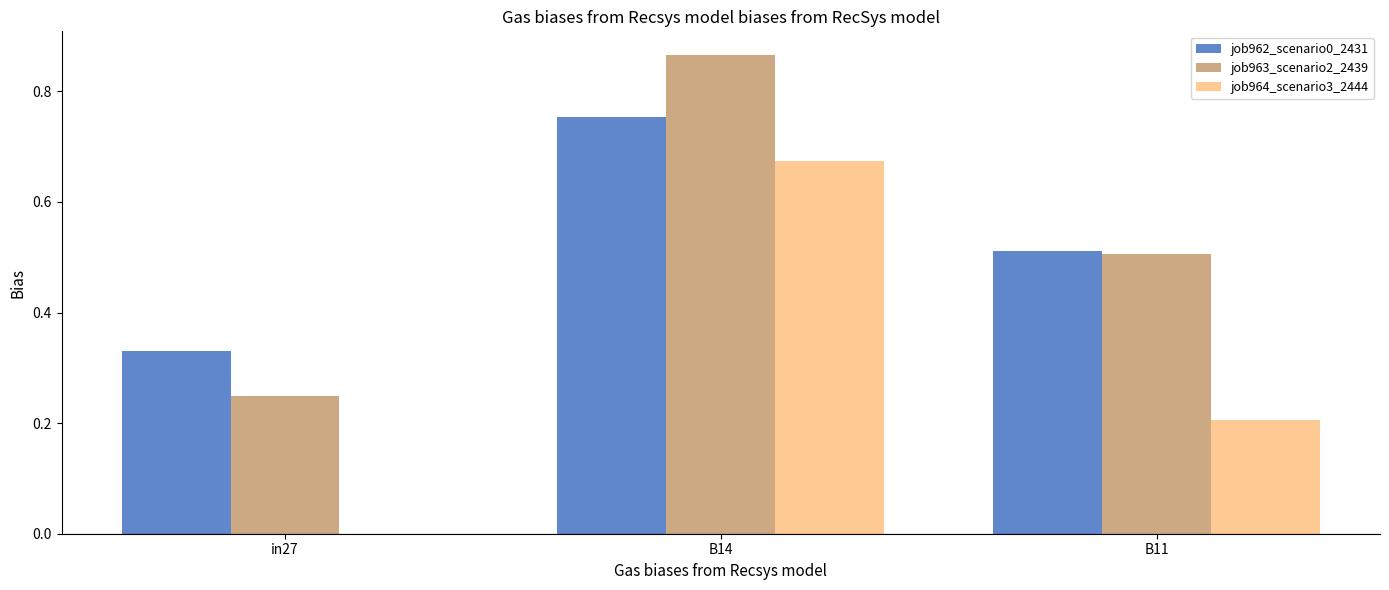

Is it true that job964_scenario3_2444 equals 0.0 at in27?

True